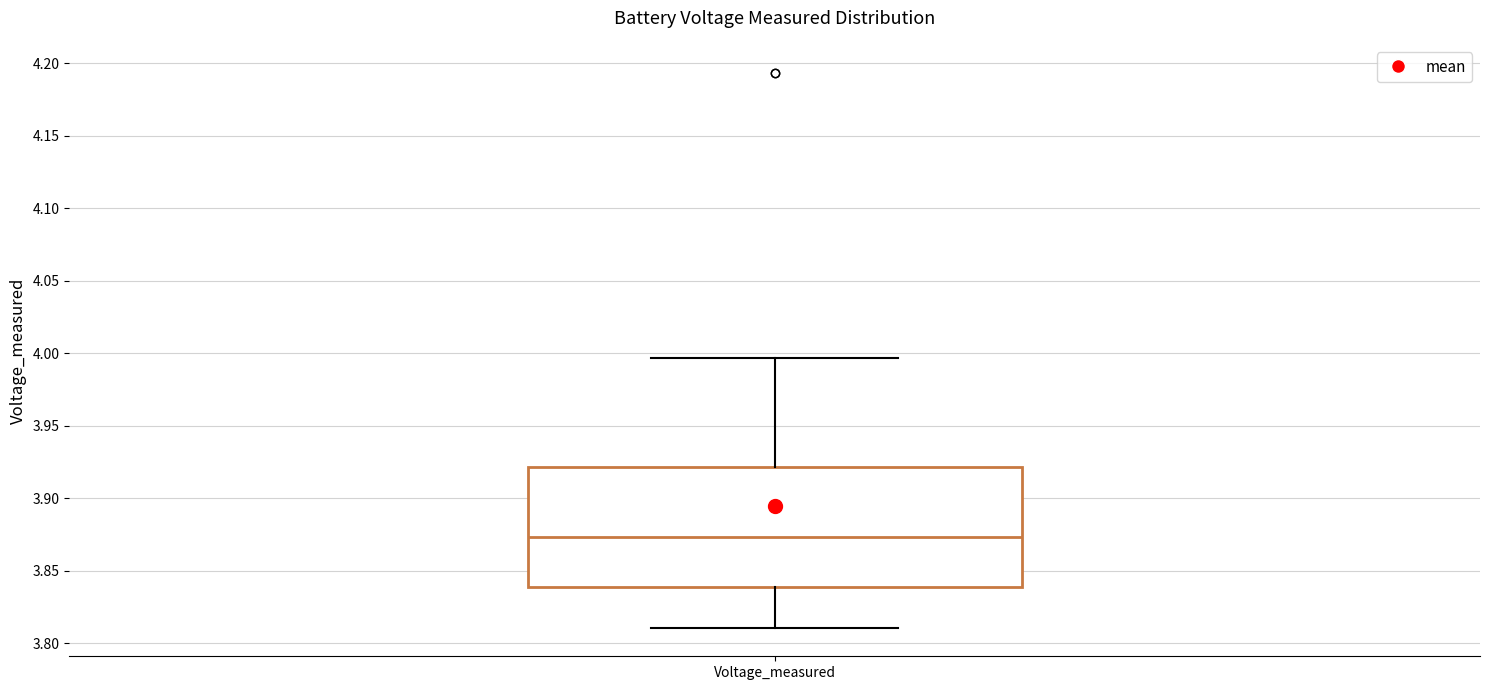

Read this box plot against the y-axis: the position of the median line, the range covered by the box, and the ends of both whiskers. The values are not printed on the chart, so give them approximately, as read against the axis.

median 3.875, box 3.840 to 3.920, whiskers 3.810 to 3.995